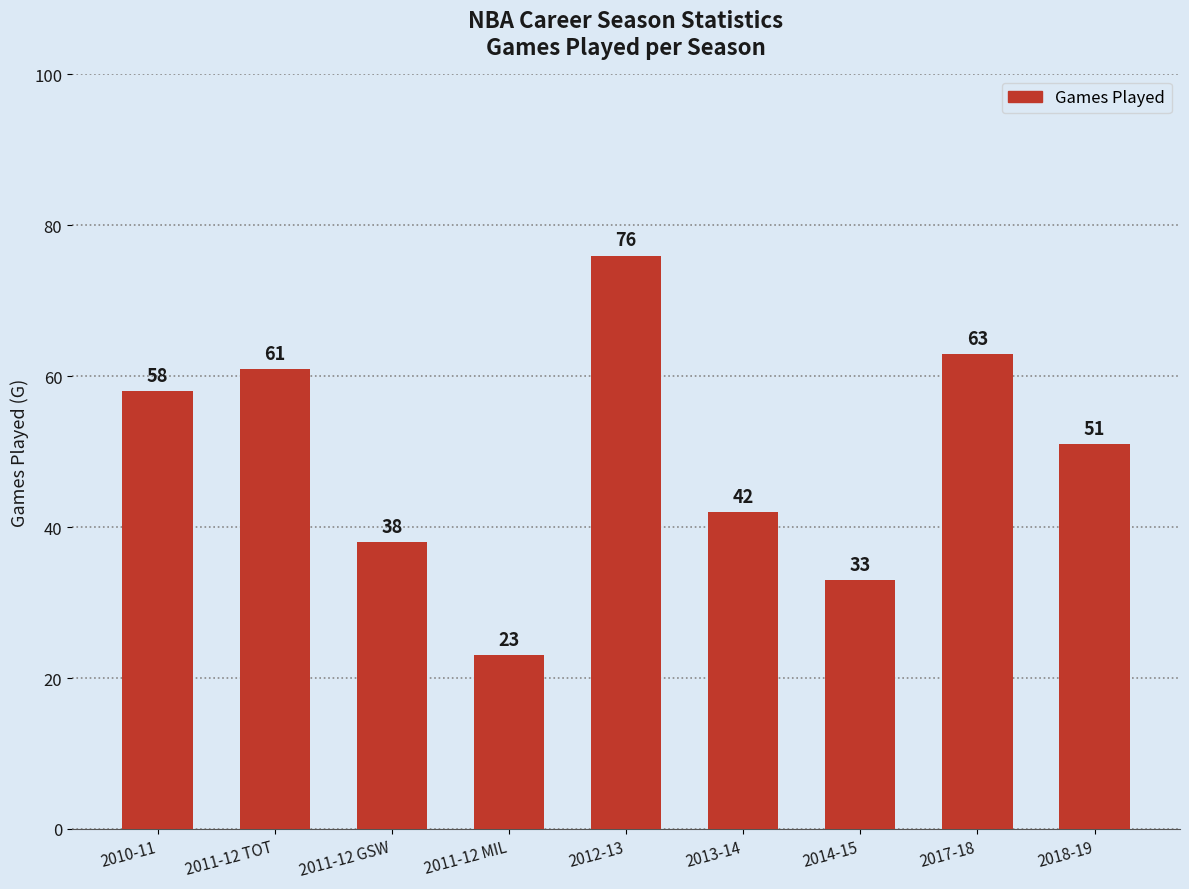

At which label does the data first exceed 51?

2010-11